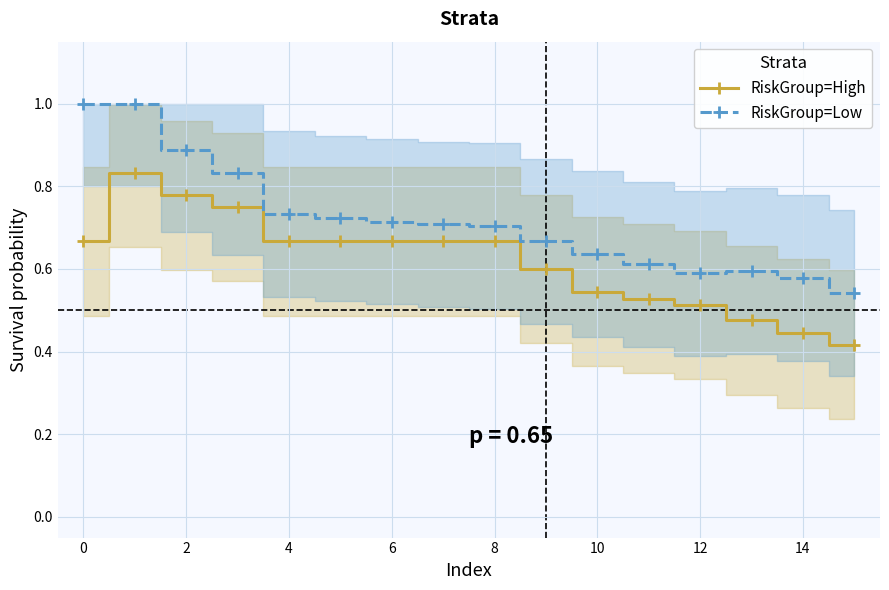

How many RiskGroup=Low values are between 0 and 1?

16